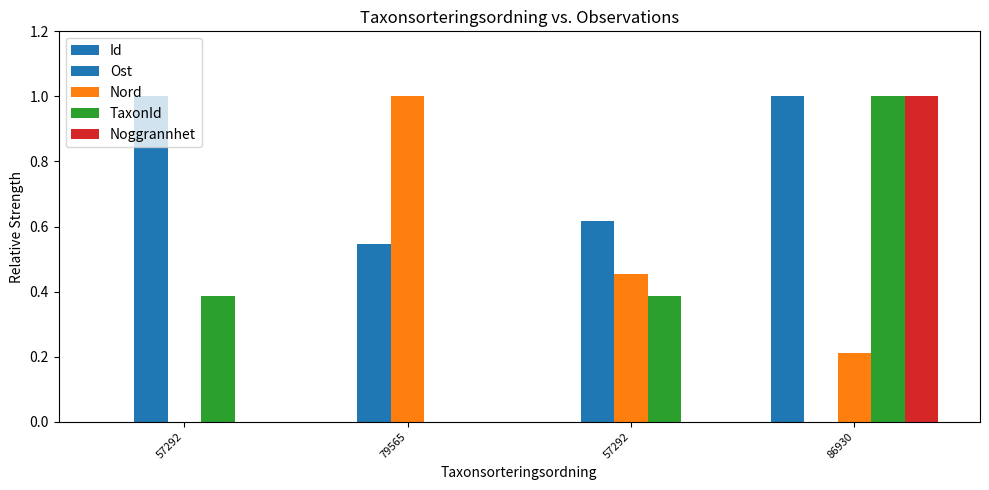

How many values in Nord are above zero?

3